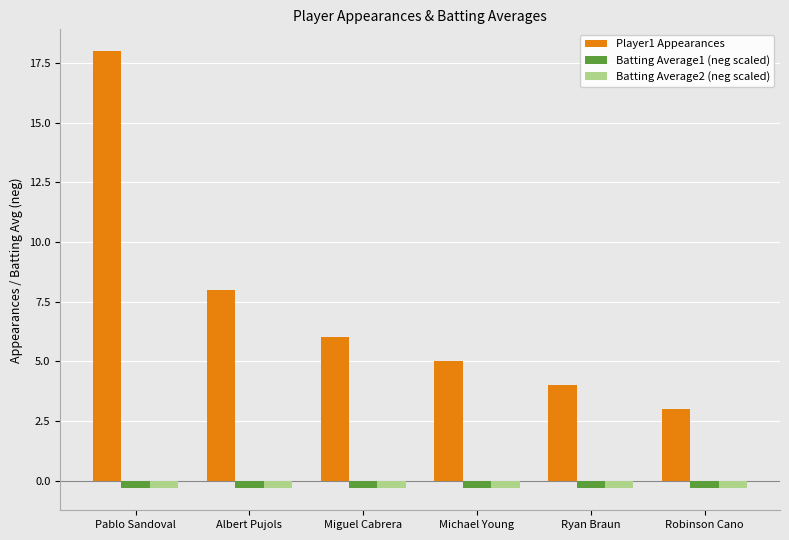

Reading left to right, transcribe all the data shown in this chart.

Player1 Appearances: 18.0	8.0	6.0	5.0	4.0	3.0
Batting Average1 (neg scaled): -0.3	-0.3	-0.3	-0.3	-0.3	-0.3
Batting Average2 (neg scaled): -0.3	-0.3	-0.3	-0.3	-0.3	-0.3